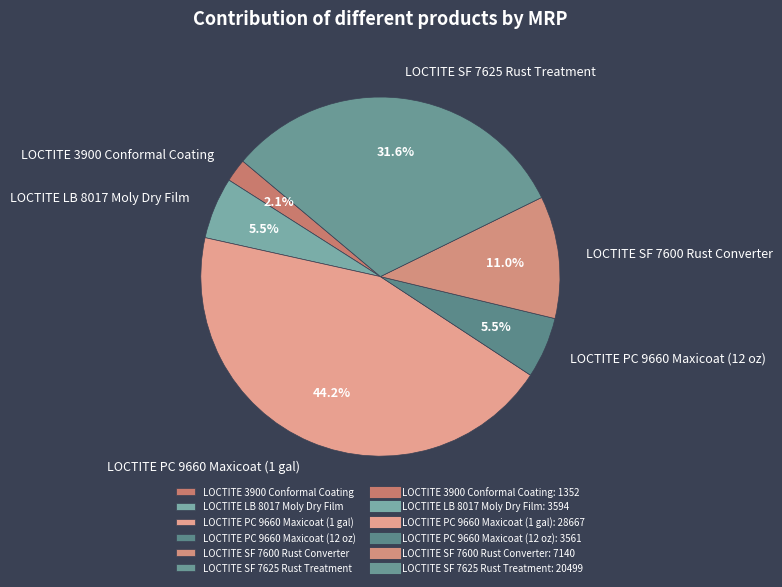

Does LOCTITE PC 9660 Maxicoat (12 oz) represent more than half of the total?

No